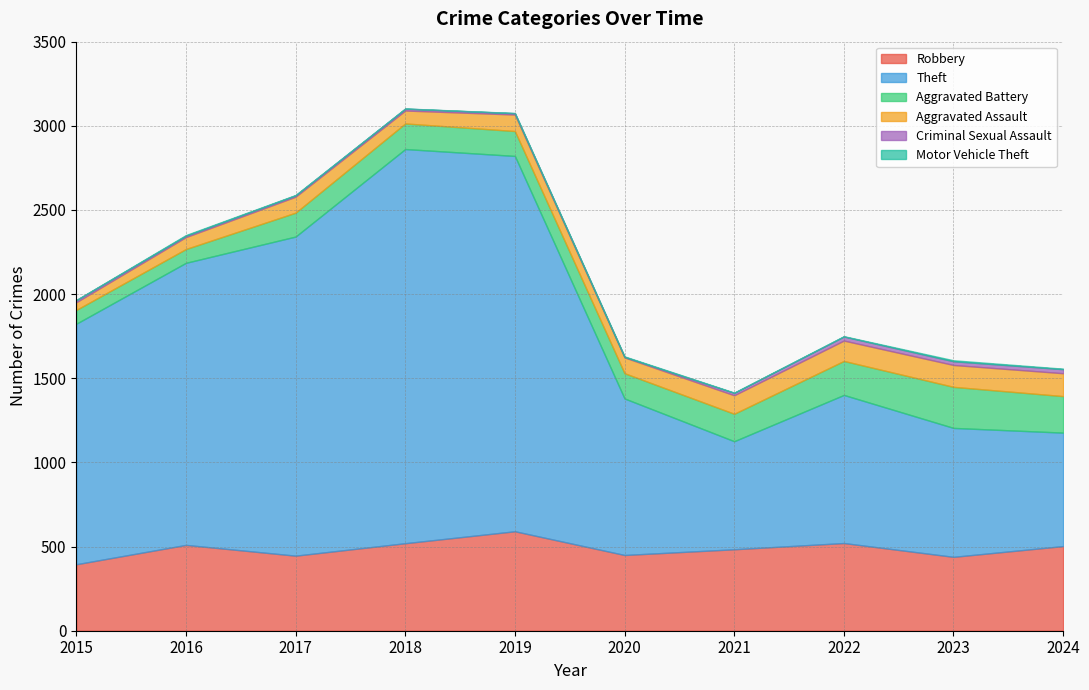

What is the greatest value displayed?

2342